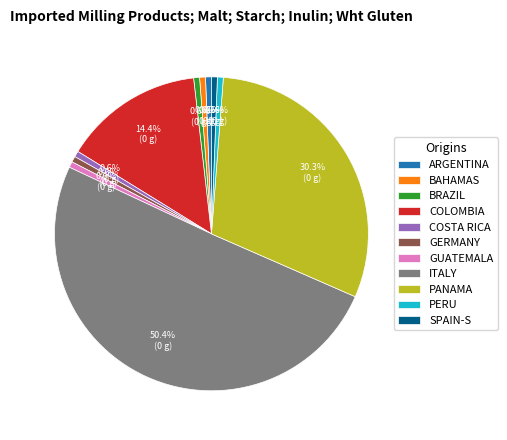

What is the majority slice?

ITALY